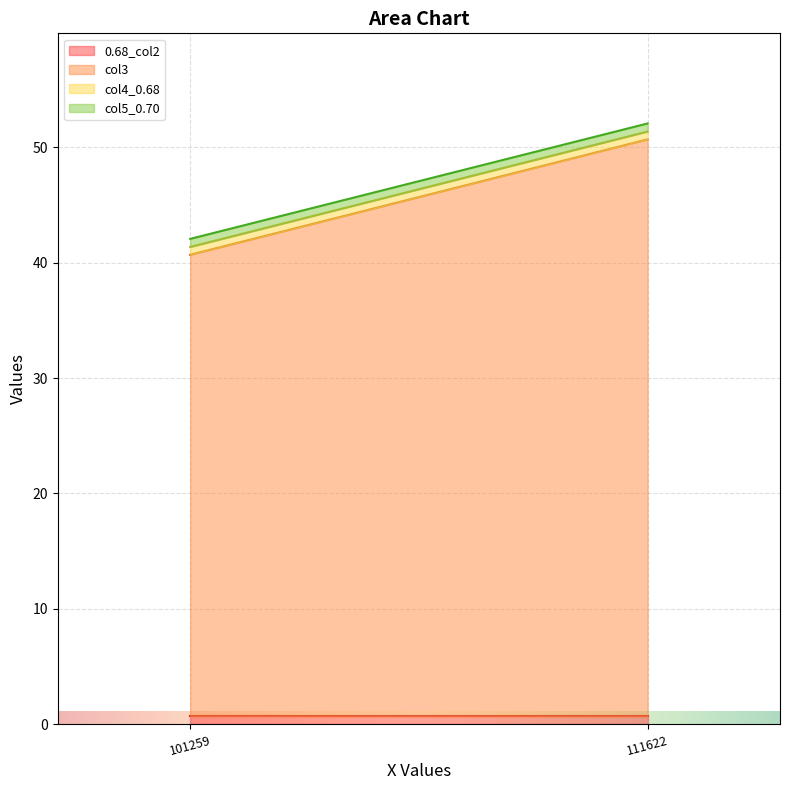

At 111622, list the series in order from smallest to largest.

0.68_col2, col4_0.68, col5_0.70, col3